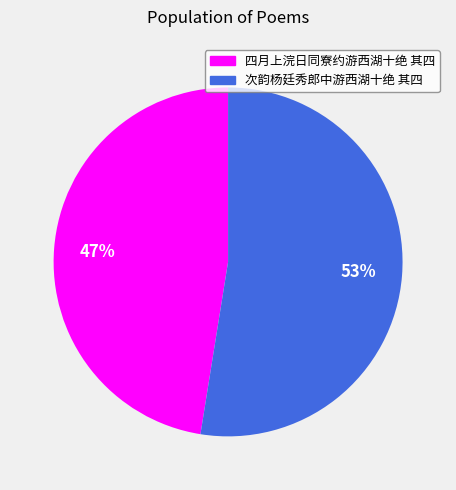

Is it true that 四月上浣日同寮约游西湖十绝 其四 is 41% of the pie?

False